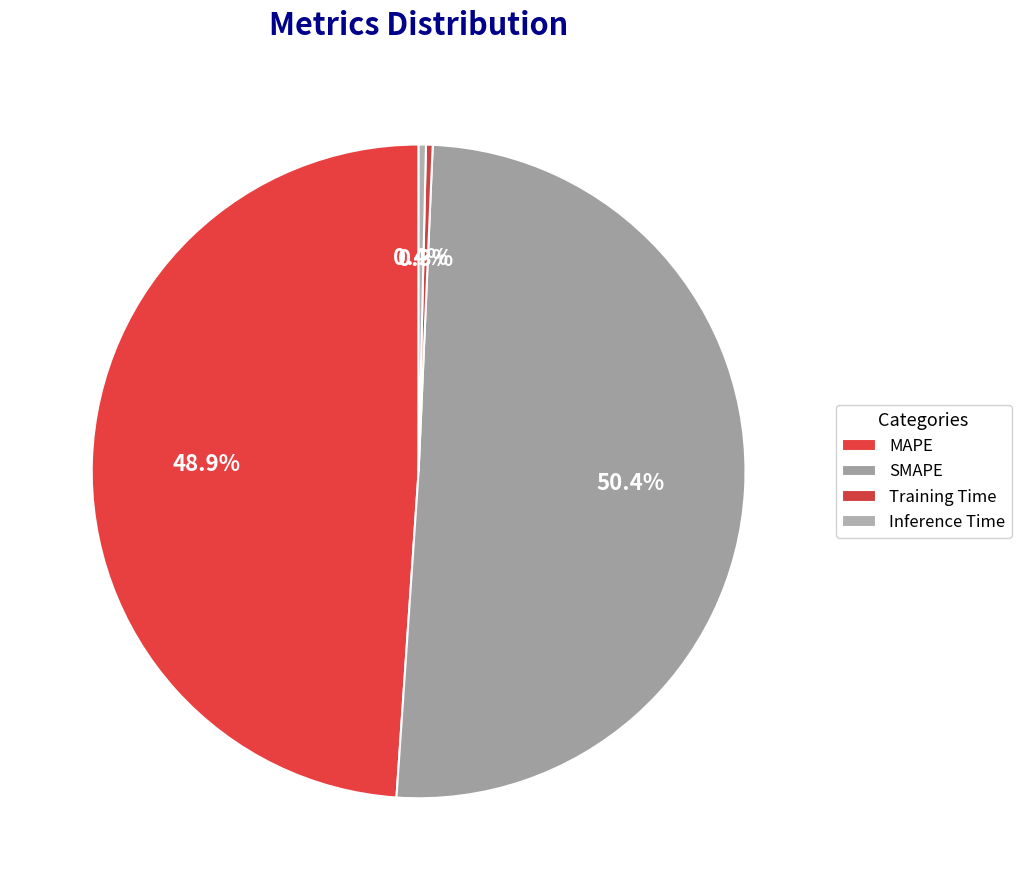

What is the largest slice in the pie chart?

SMAPE